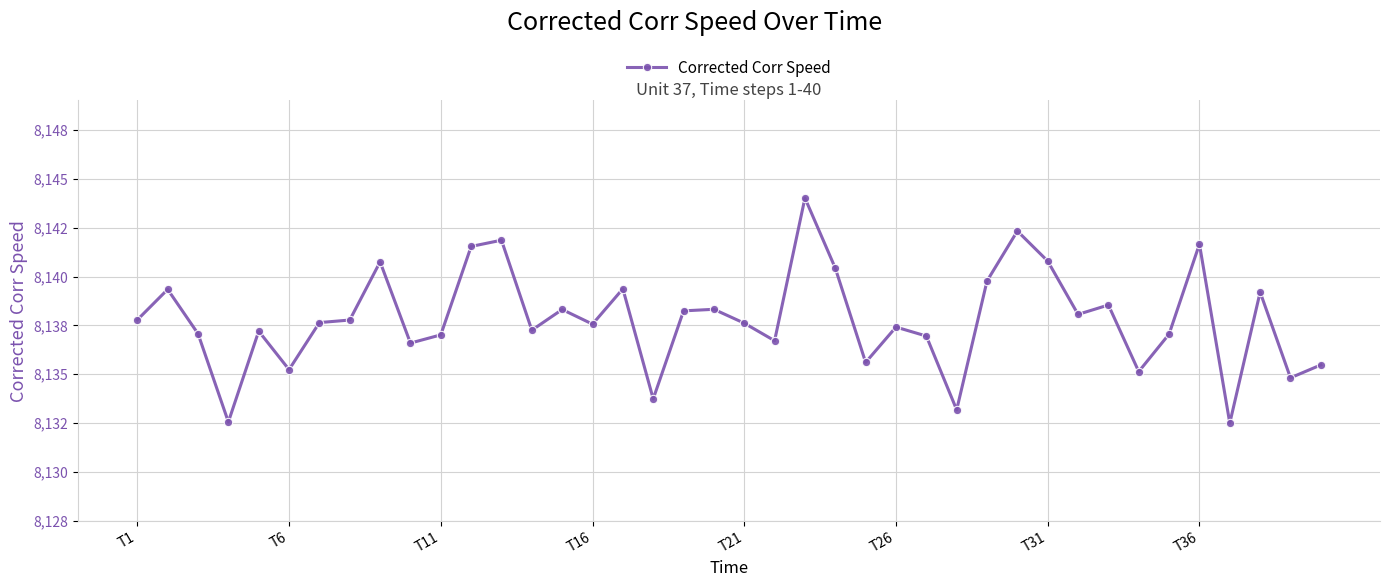

Reading left to right, what are all the values shown in this chart?

8137.8	8139.3	8137.1	8132.6	8137.2	8135.2	8137.6	8137.8	8140.8	8136.6	8137.0	8141.5	8141.9	8137.2	8138.3	8137.6	8139.4	8133.7	8138.2	8138.3	8137.6	8136.7	8144.0	8140.4	8135.6	8137.4	8136.9	8133.2	8139.8	8142.3	8140.8	8138.1	8138.5	8135.1	8137.1	8141.7	8132.5	8139.2	8134.8	8135.5